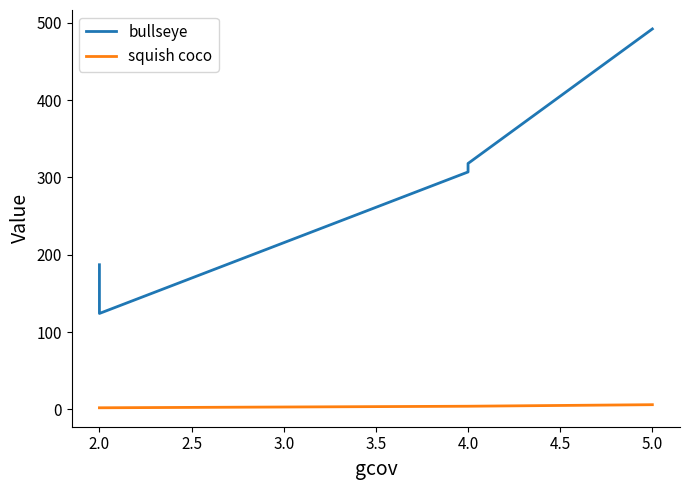

True or false: squish coco and bullseye cross at least once.

False